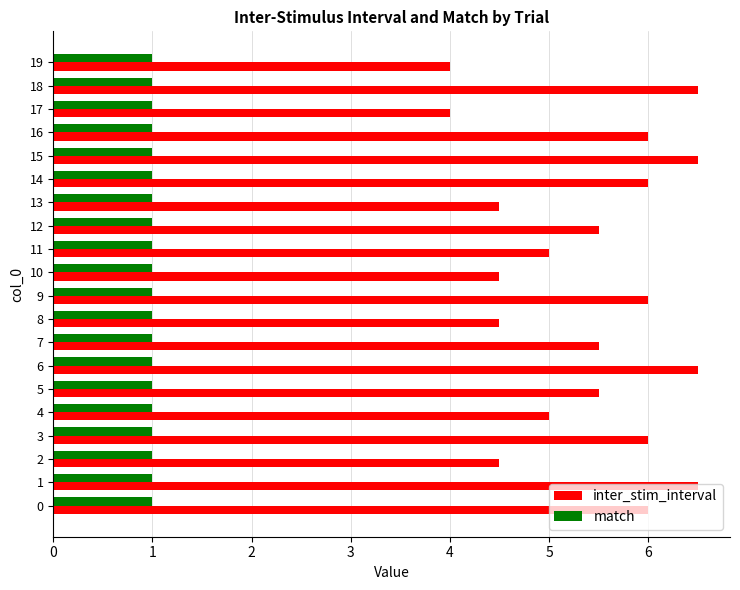

List the series in order of their peak value, lowest first.

match, inter_stim_interval